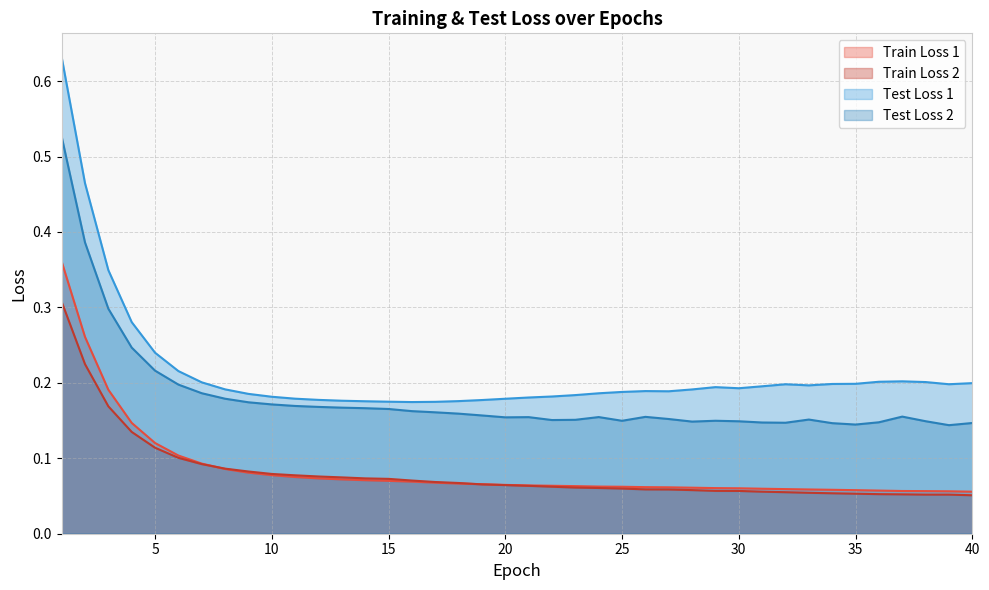

True or false: Test Loss 2 and Train Loss 1 cross at least once.

False